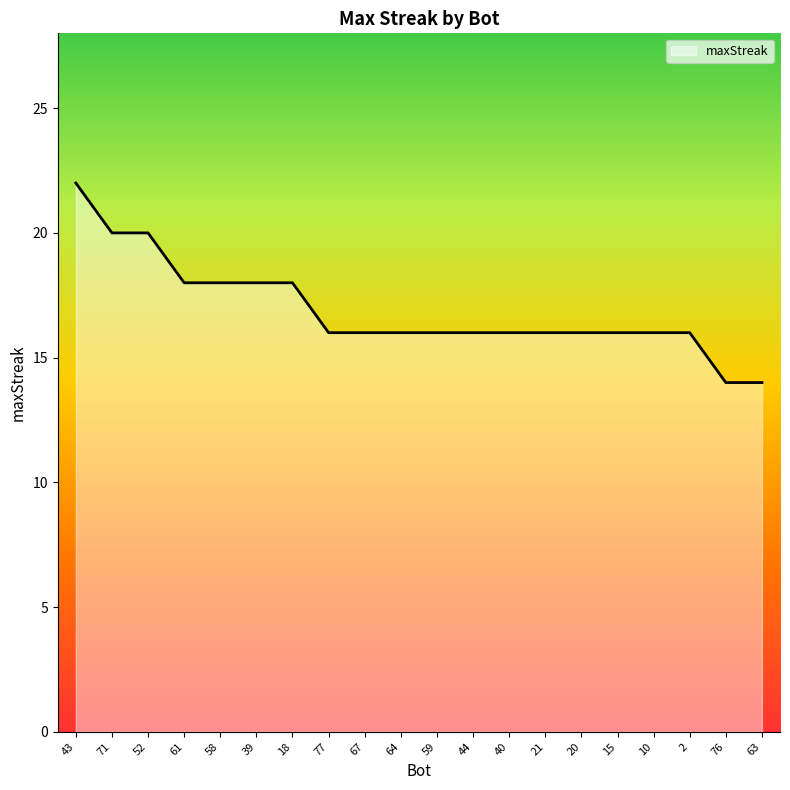

Which category has the highest value across all series?

43